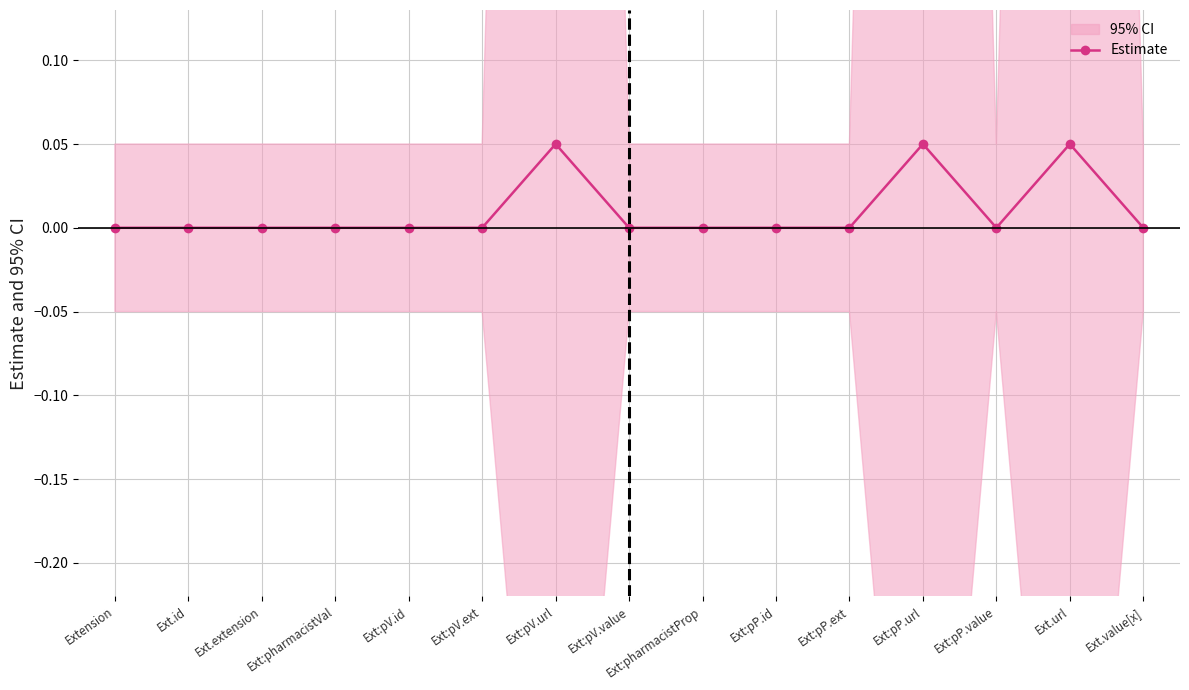

What is the sum of the values at Ext:pV.url and Ext:pV.ext?

0.1